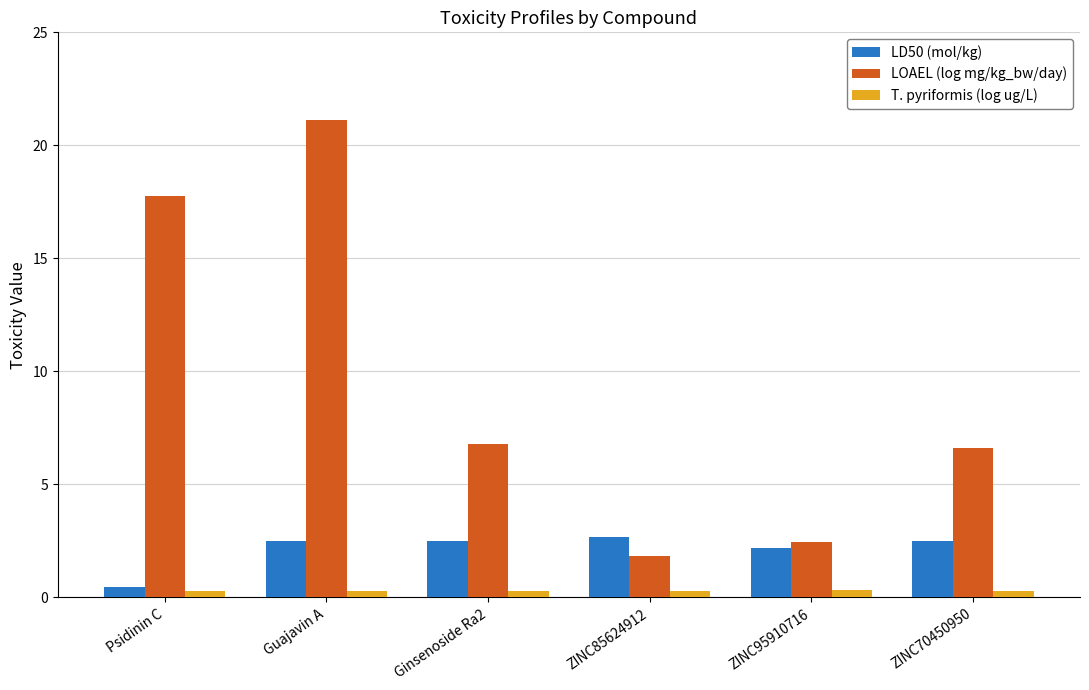

What is the maximum value shown in the chart?

21.1